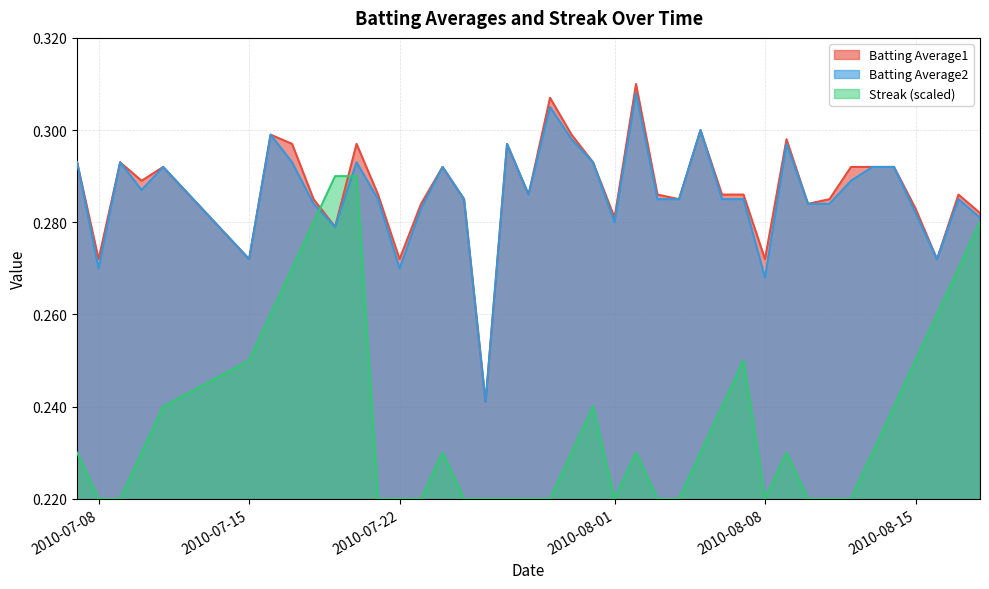

Which category has the lowest value across all series?

2010-07-08